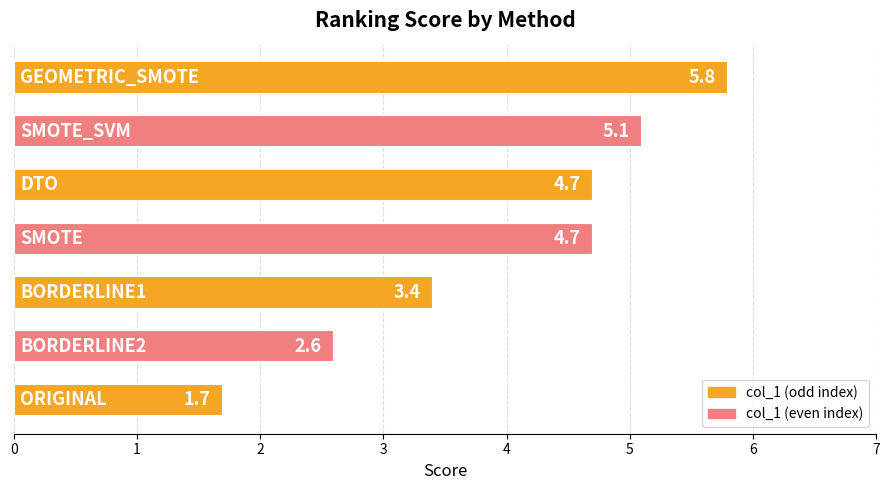

How many series are shown in this chart?

1